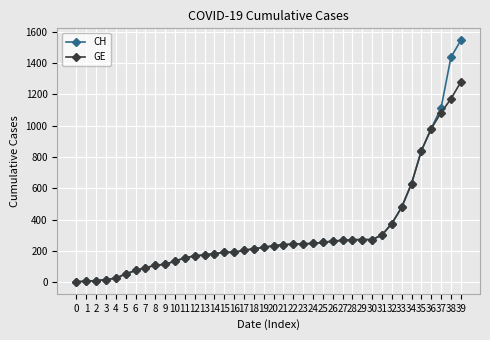

Count the number of data series in this chart.

2